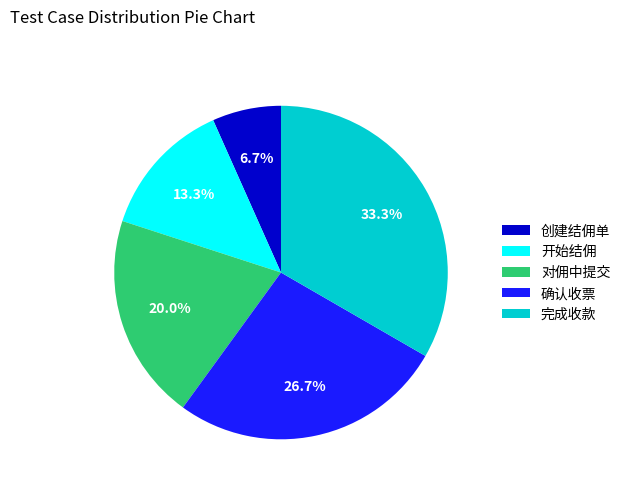

To the nearest percent, what is the difference between the largest and smallest slice percentages?

27%